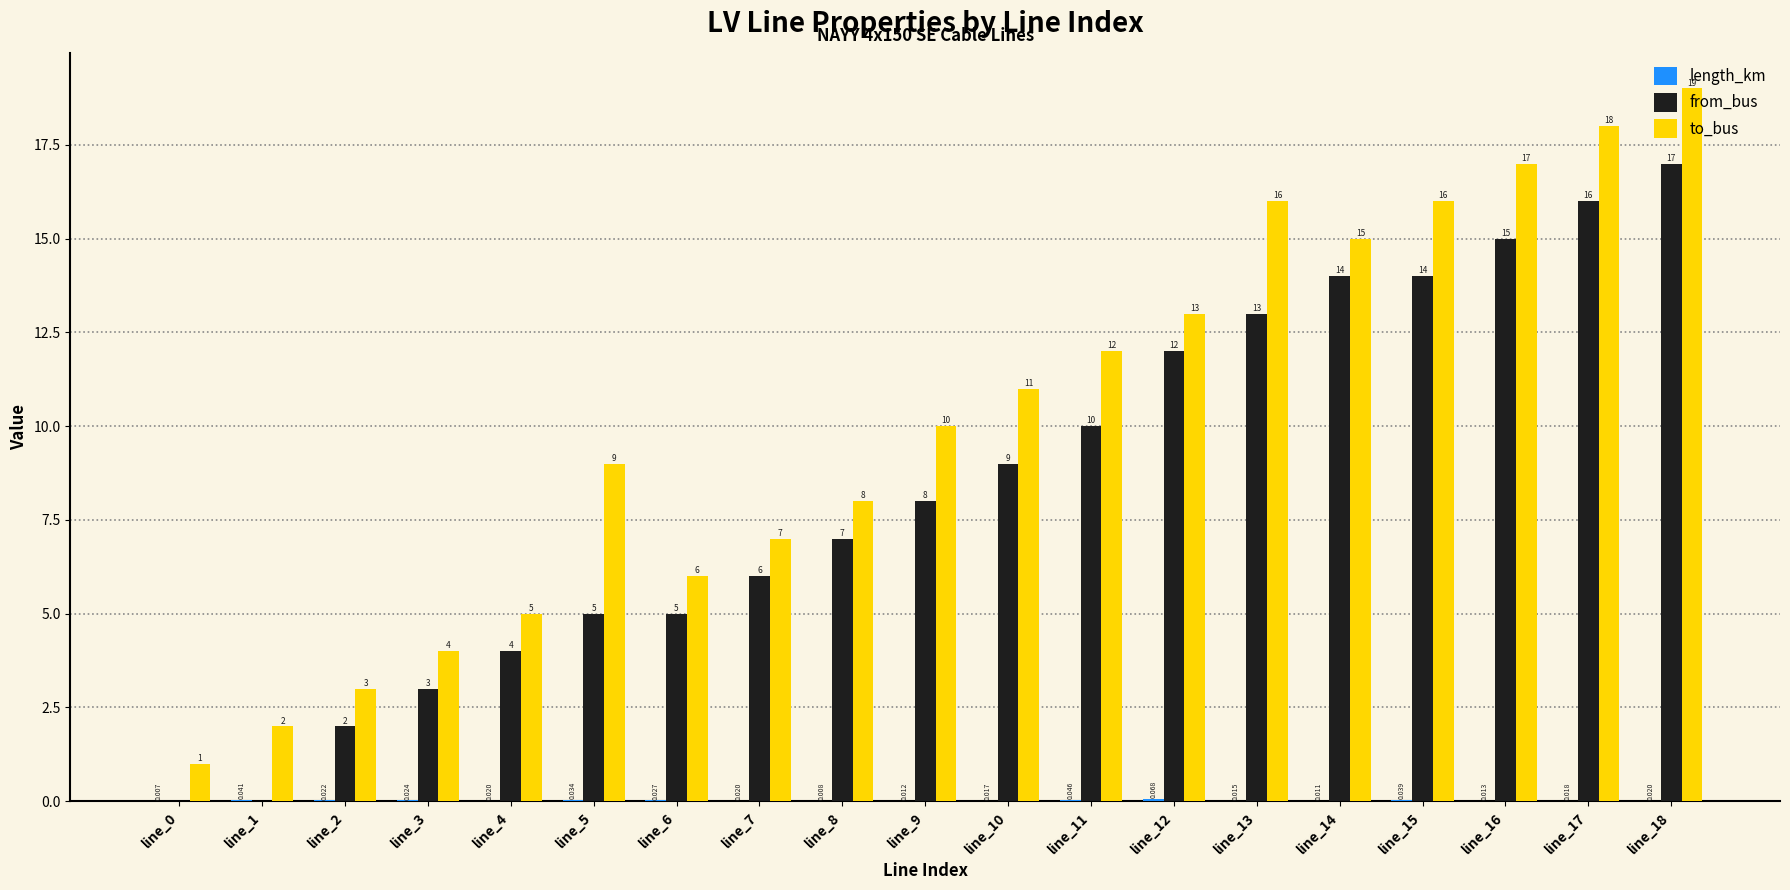

Which series has the largest total across all categories?

to_bus